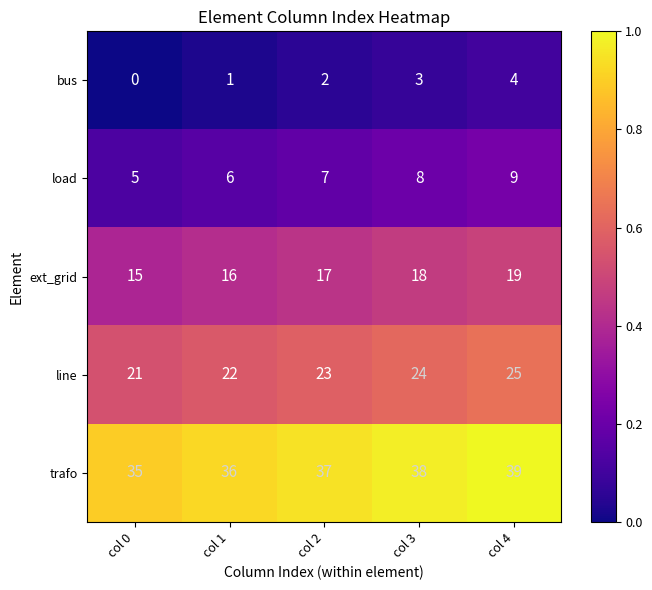

What is the average value of the load series?

7